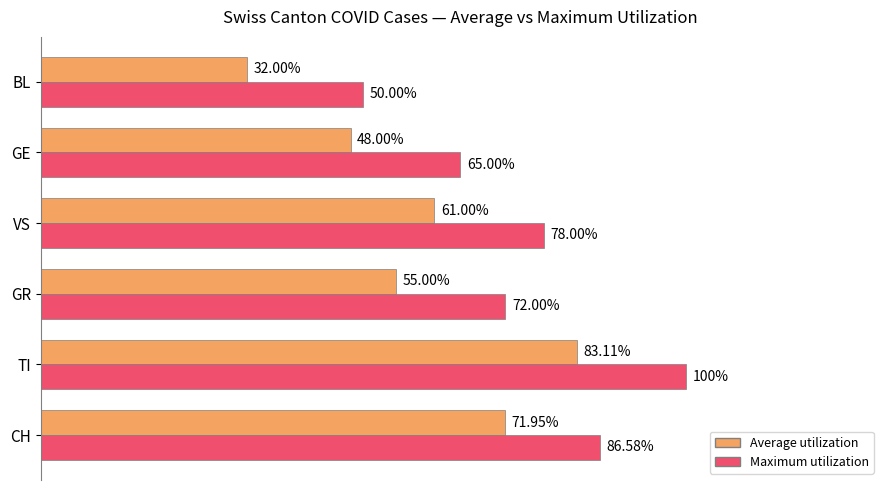

Between CH and VS, which series saw the biggest shift?

Average utilization